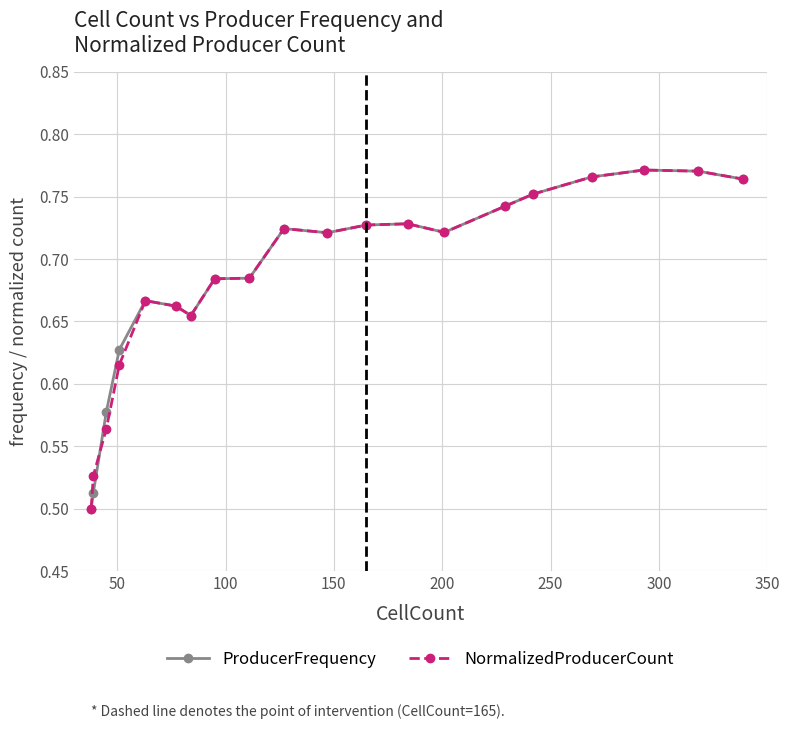

Count the NormalizedProducerCount values in the range 0 to 1.

20